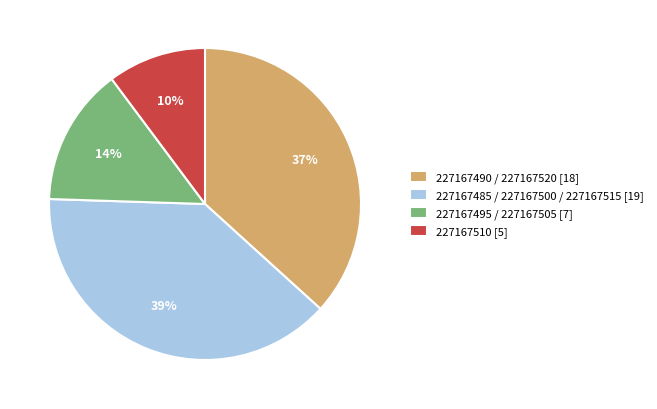

The 227167495 / 227167505 [7] slice represents 28% of the pie. True or false?

False